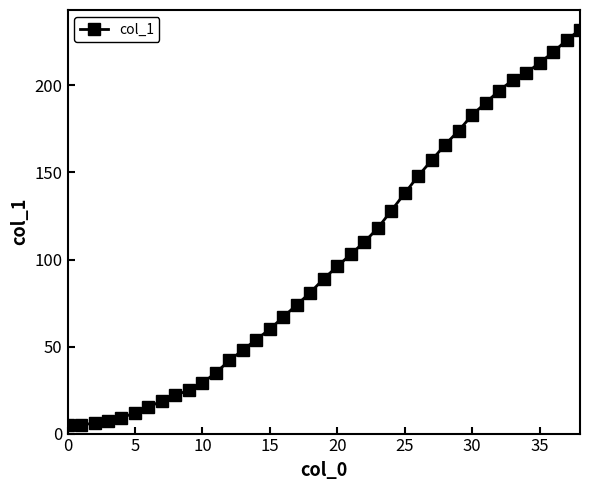

What is the average value?

100